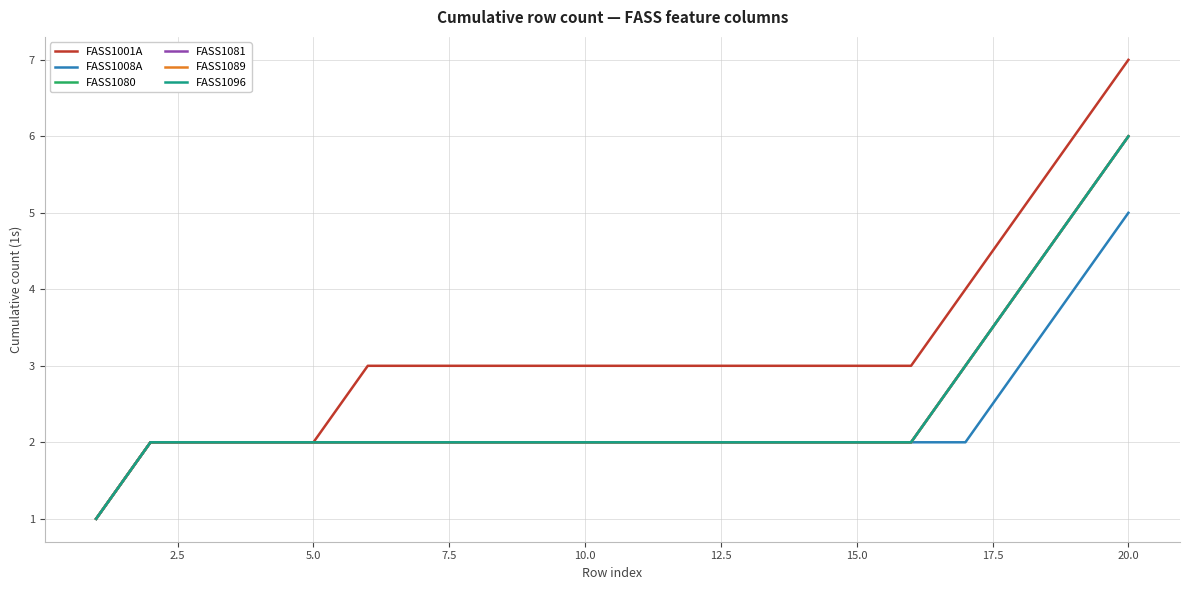

What is the difference between the maximum and minimum values in the FASS1089 series?

5